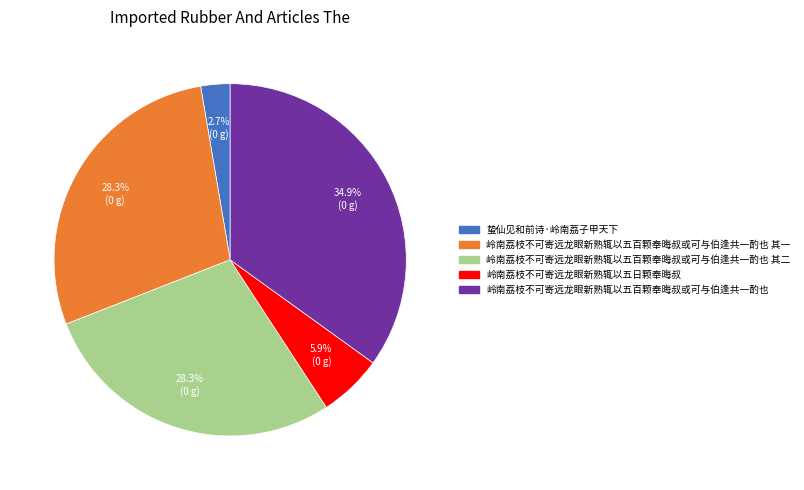

What portion of the pie excludes 岭南荔枝不可寄远龙眼新熟辄以五百颗奉晦叔或可与伯逢共一酌也 其二?

71.7%